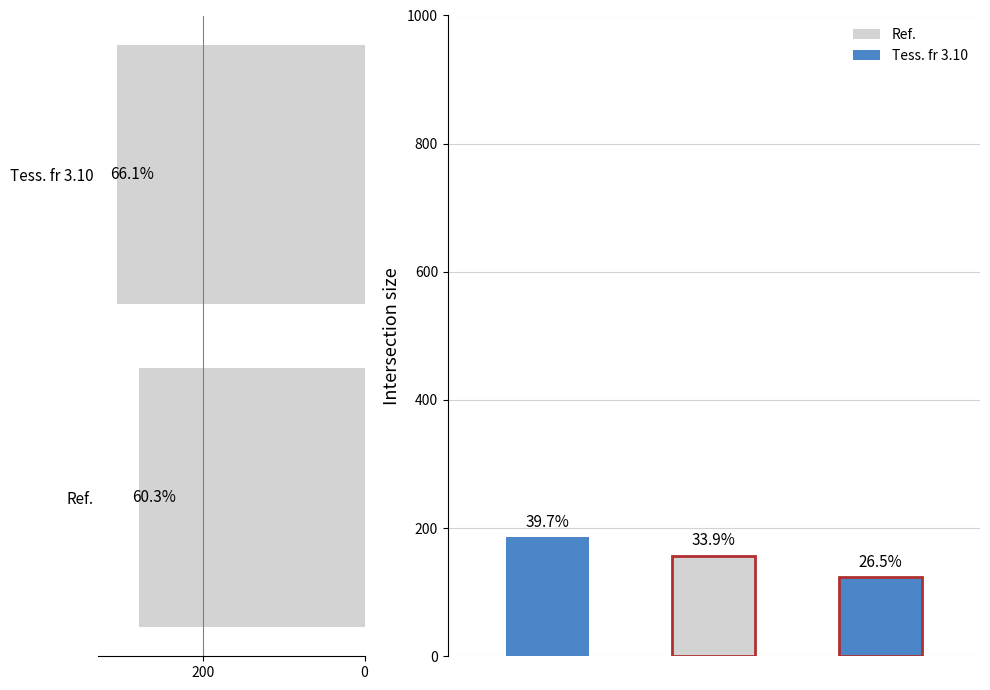

What is the average value?

294